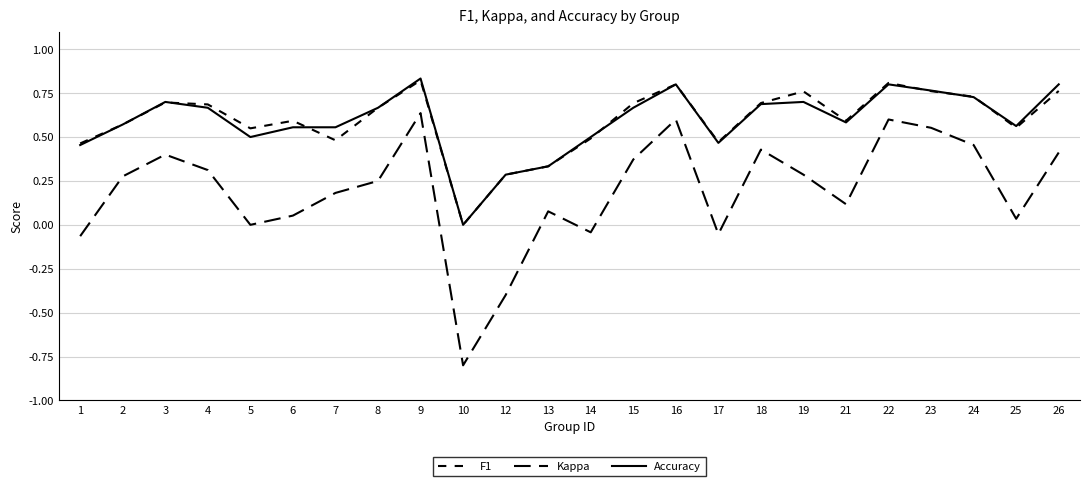

How many lines are shown in the chart?

3